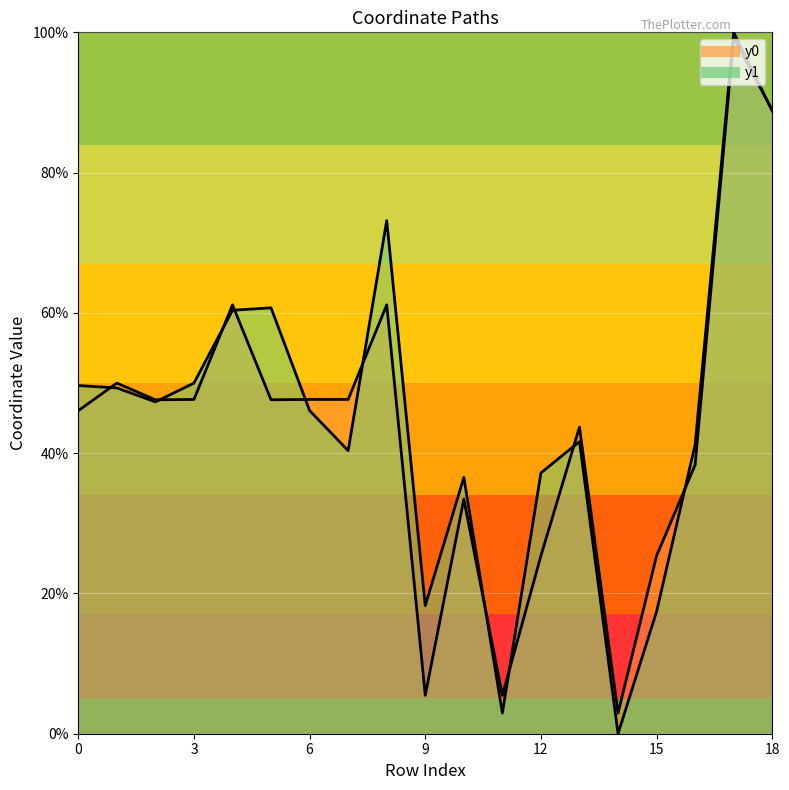

List the series in order of their overall mean, lowest first.

y0, y1